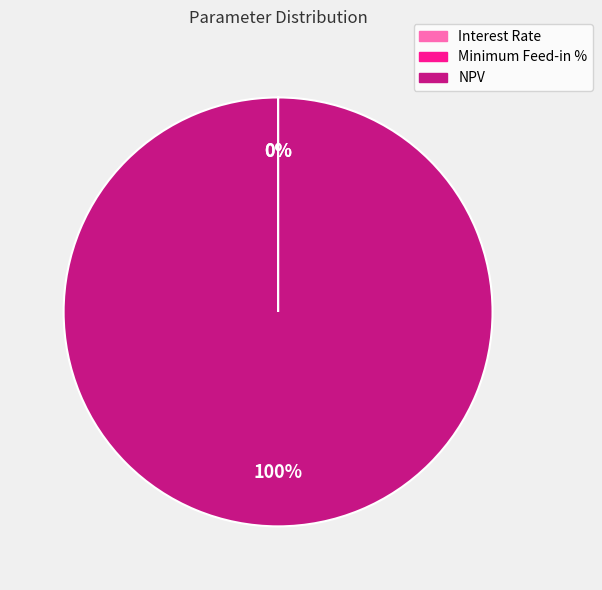

To the nearest percent, what is the difference between the largest and smallest slice percentages?

100%